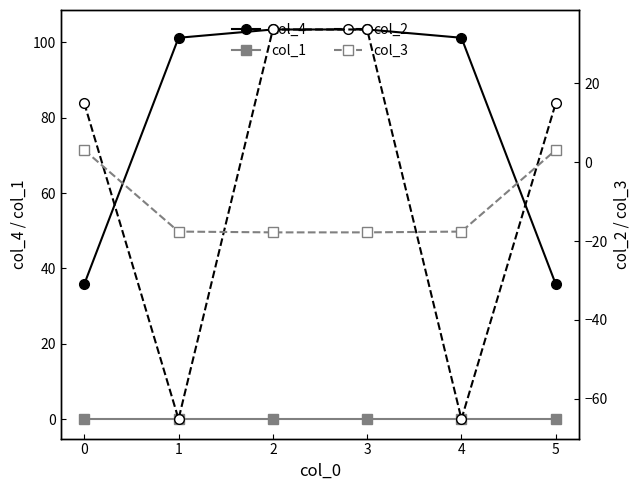

Which series has the widest spread of values?

col_2